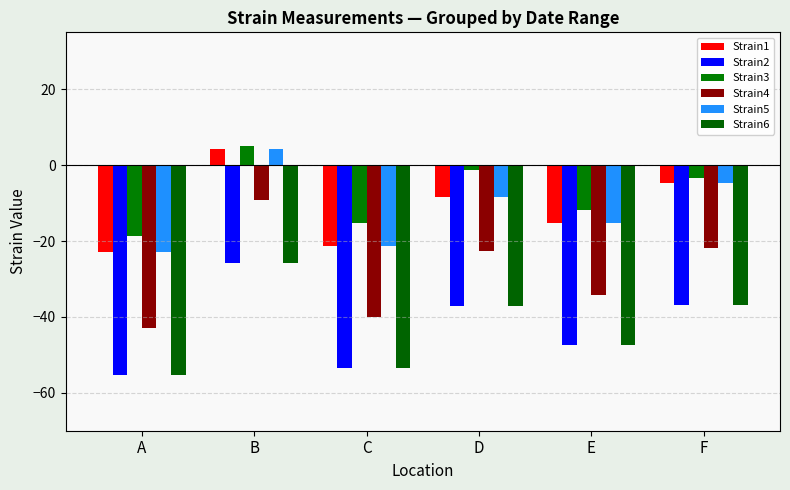

True or false: Strain4 has a value of -43.0 at A.

True